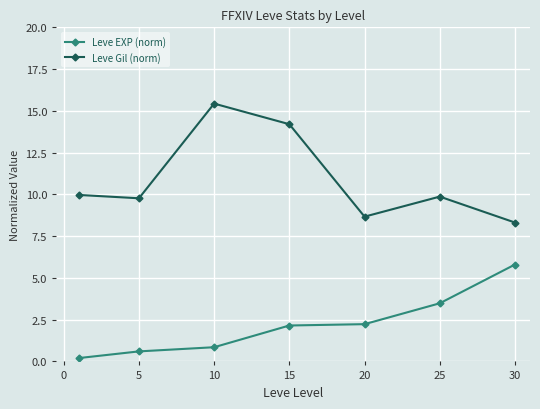

What is the value of the Leve Gil (norm) point at the 4th from the left?

14.2